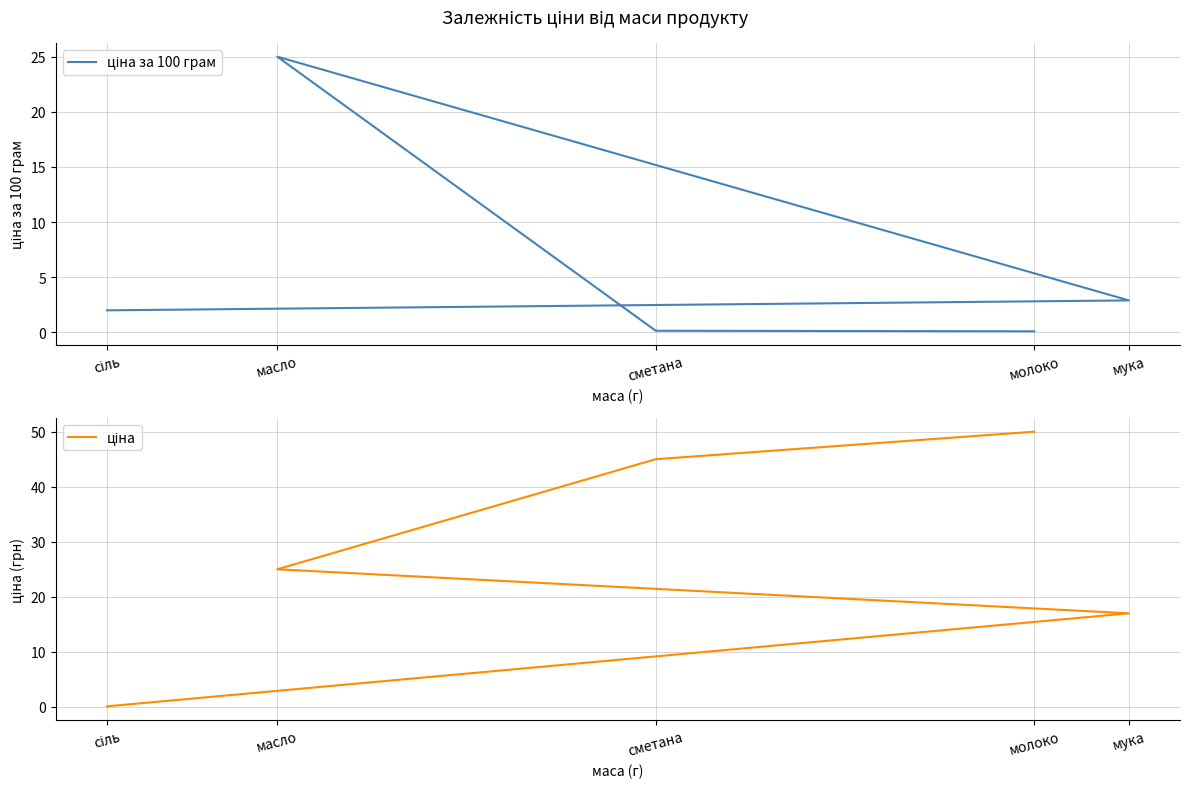

Is it true that ціна equals 25.0 at масло?

True